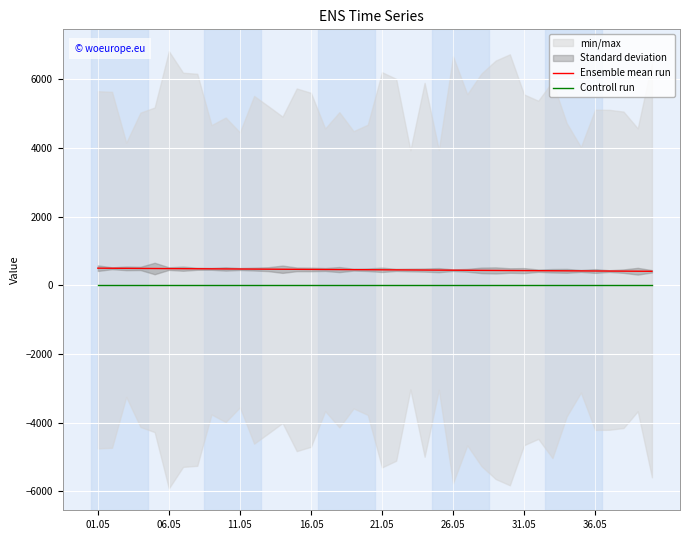

Is this an area chart (filled region under the line)?

No